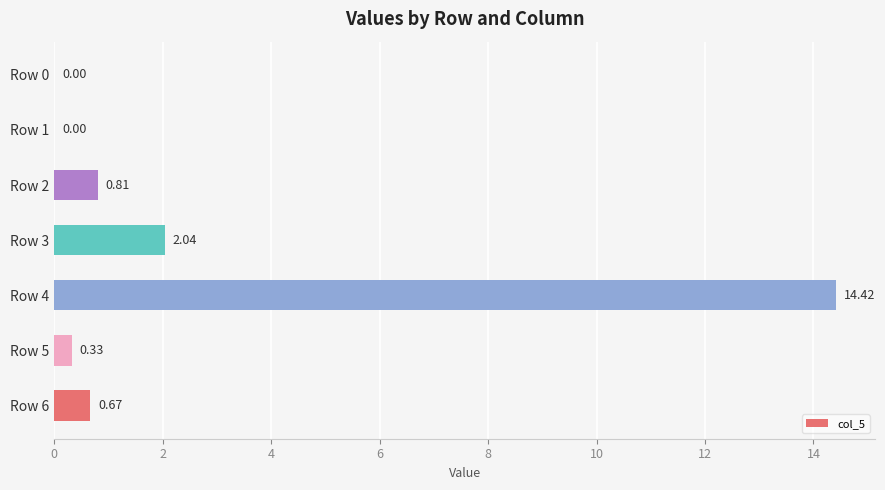

Which has a higher value, Row 3 or Row 0?

Row 3